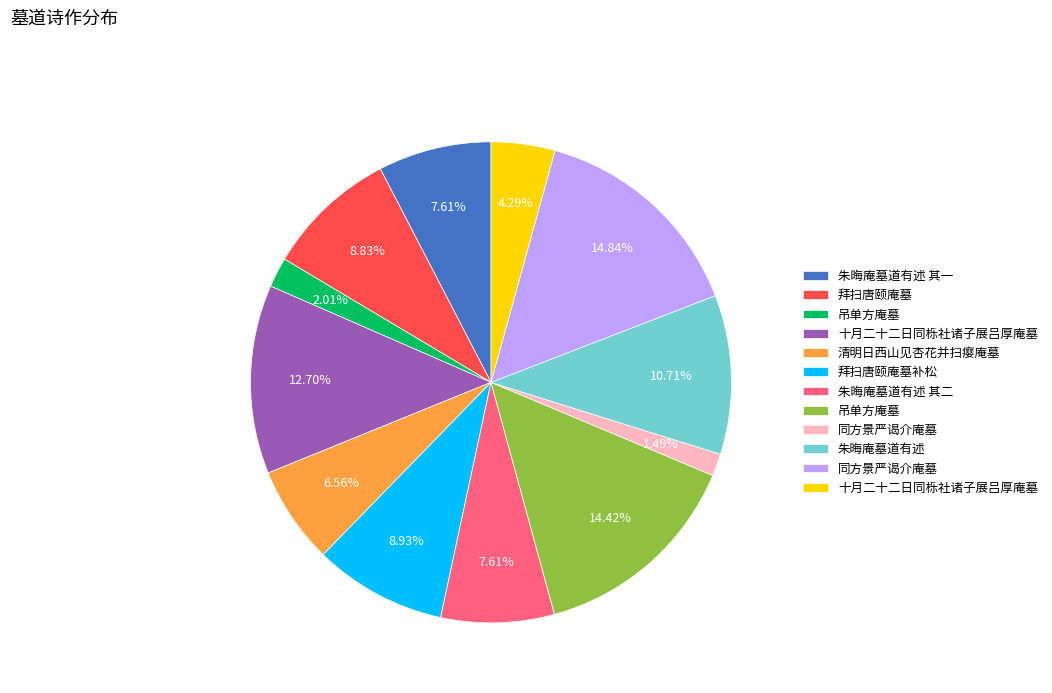

Does any single category account for the majority?

No